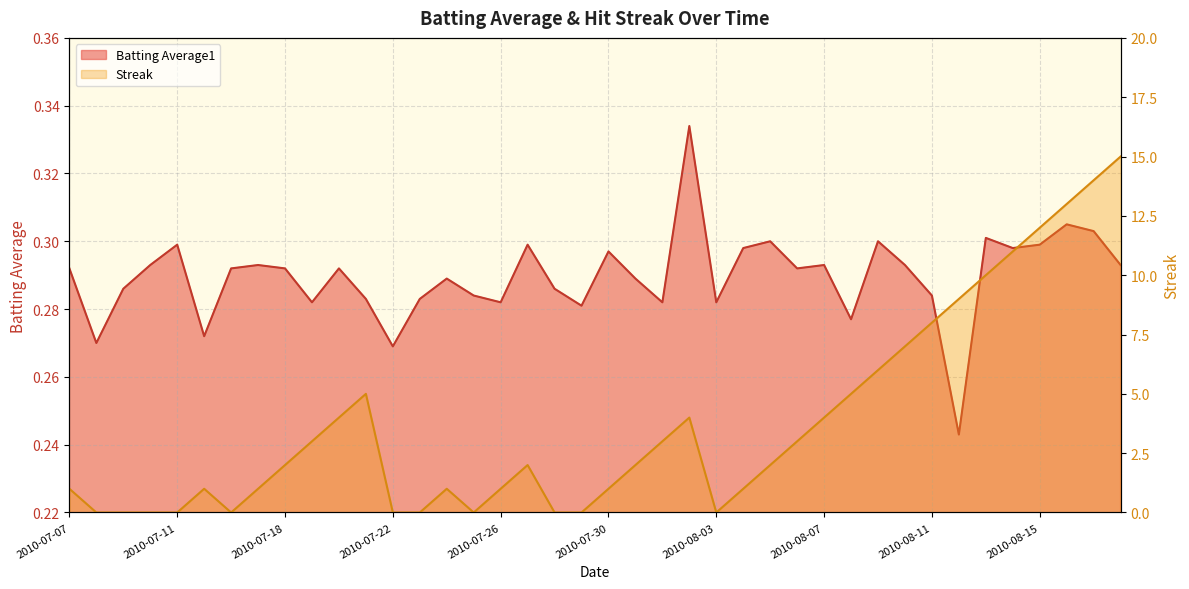

At which label does Streak reach its peak?

2010-08-18